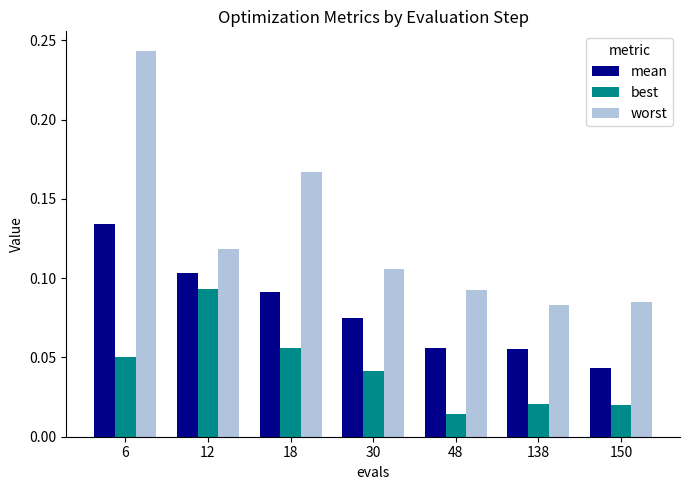

List the series in order of their overall mean, highest first.

worst, mean, best